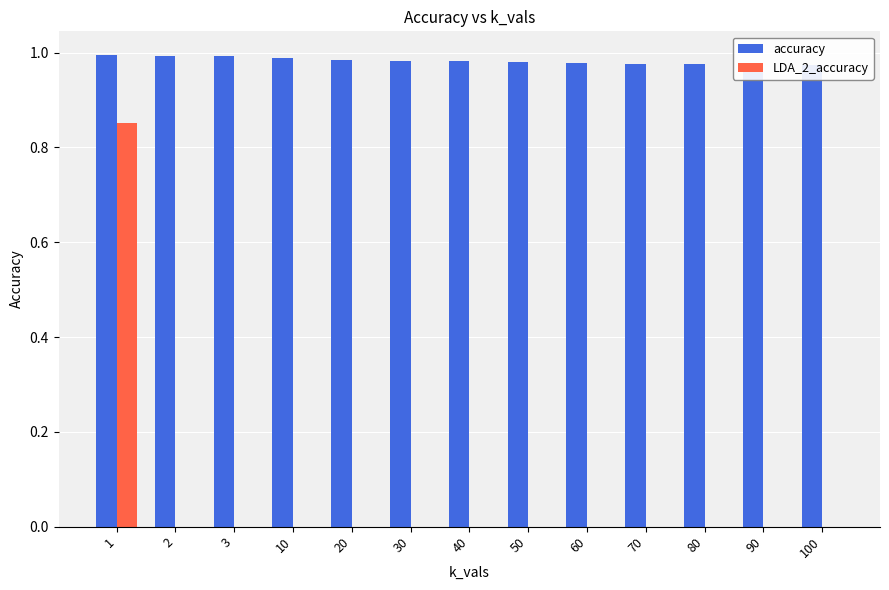

Between 3 and 20, which series saw the biggest shift?

accuracy